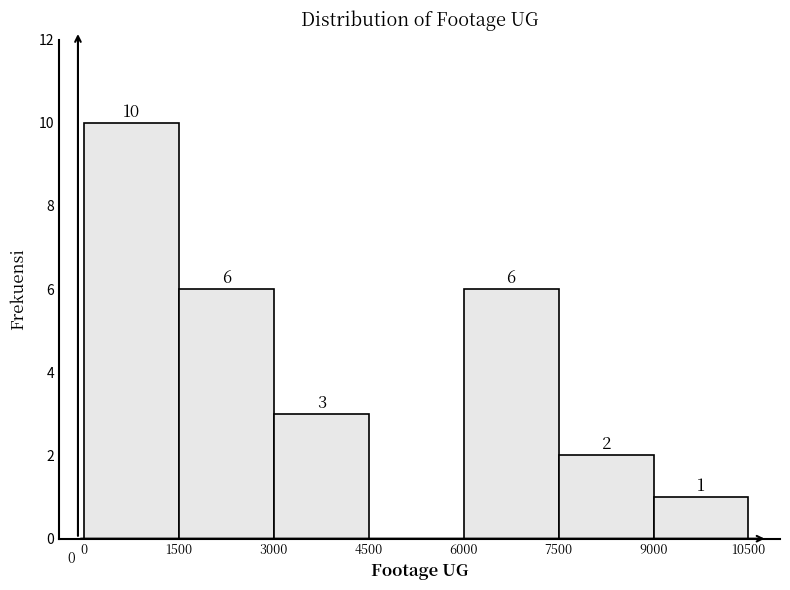

Over which range of the x-axis is the bar tallest?

0 to 1500